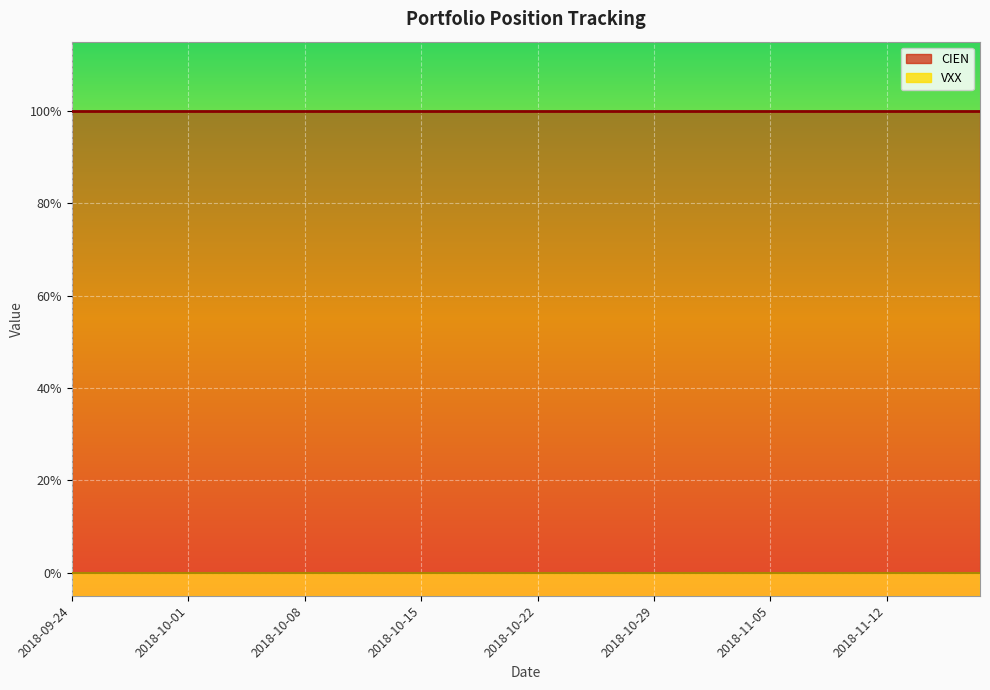

What position from the right is 2018-11-01?

12